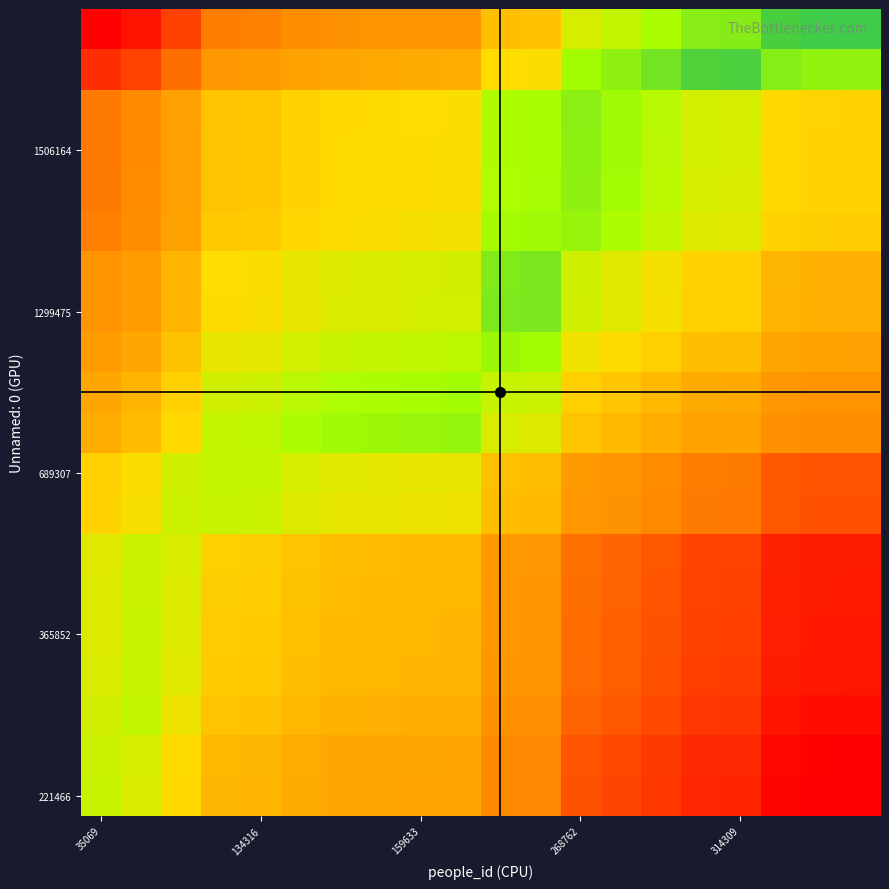

At which category is the sum across all series the highest?

9